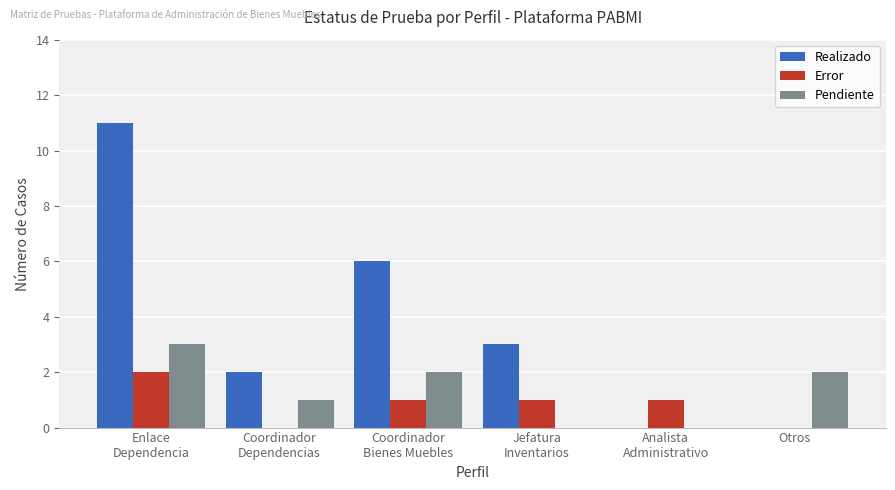

How many groups of bars are there?

6